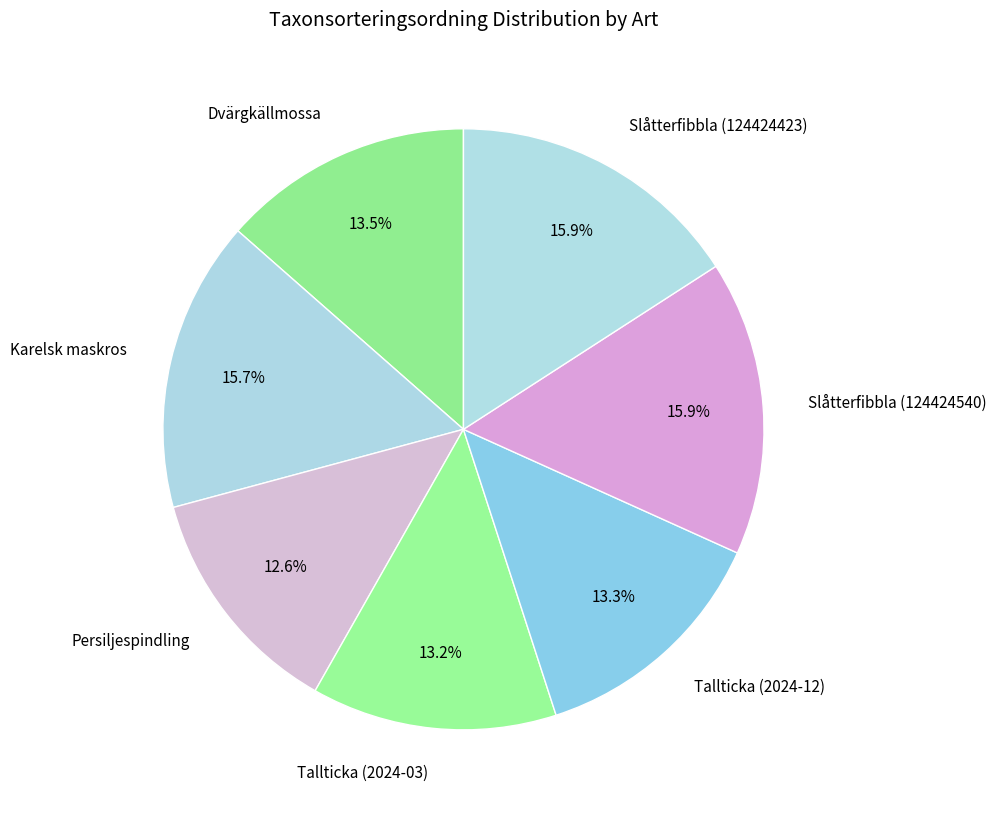

Does Slåtterfibbla (124424423) account for over 50% of the chart?

No